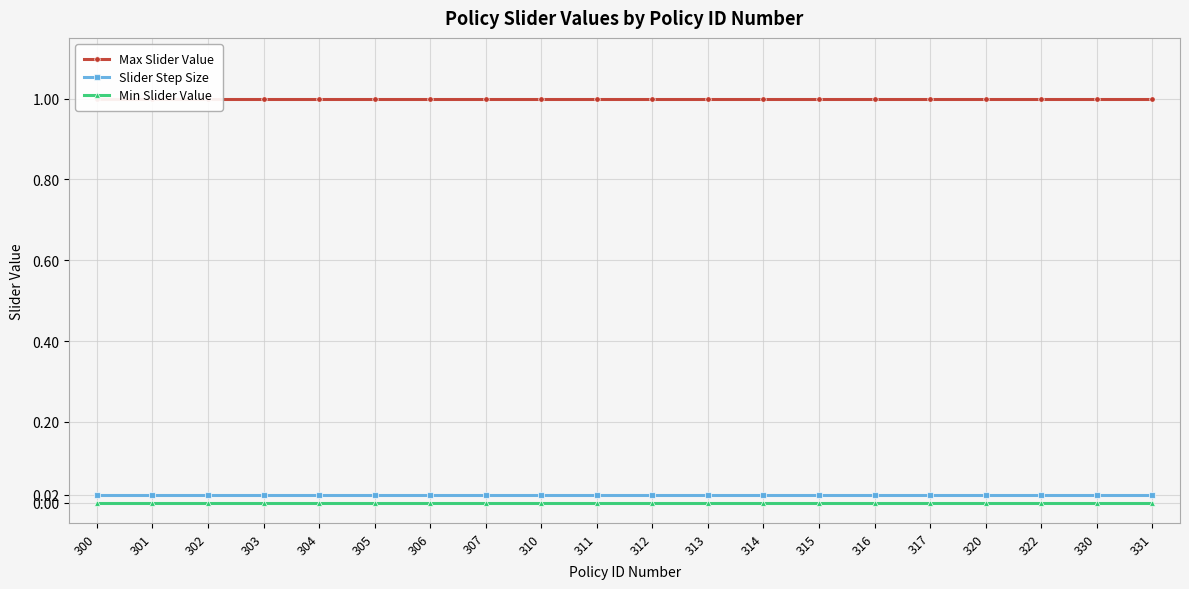

True or false: Min Slider Value and Slider Step Size intersect in this chart.

False